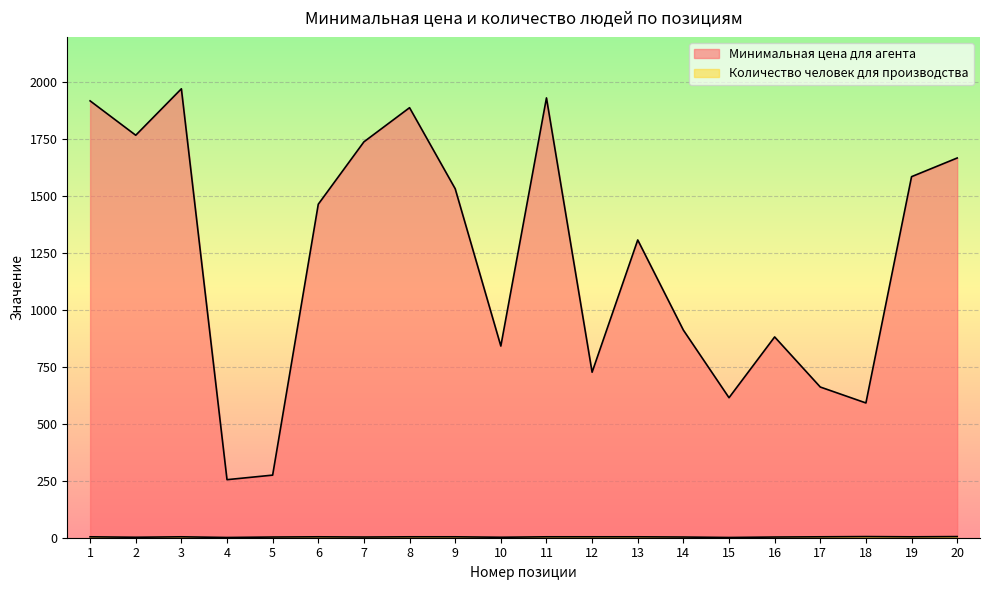

Rank the series by their maximum value, from highest to lowest.

Минимальная цена для агента, Количество человек для производства